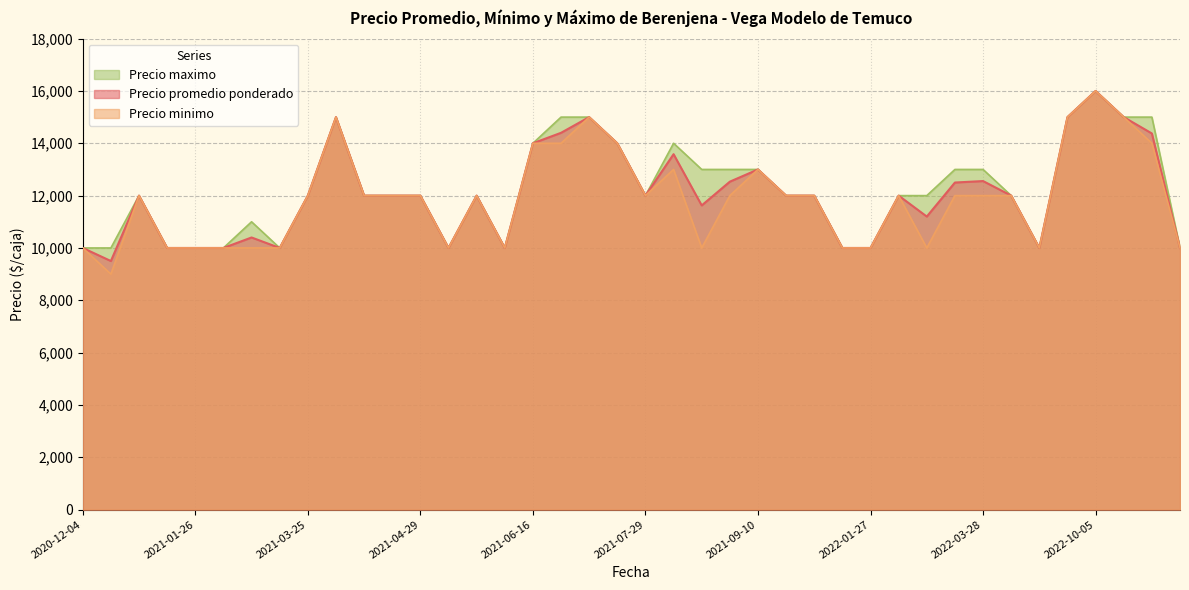

What is the minimum value for Precio maximo?

10000